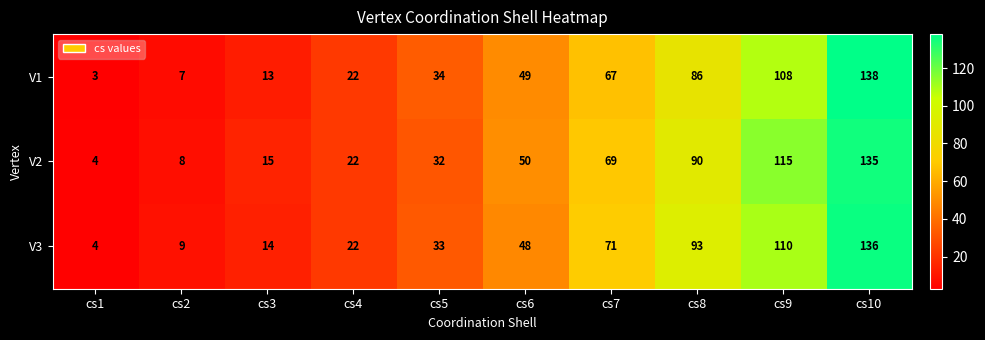

What is the spread (max minus min) of values at cs9?

7